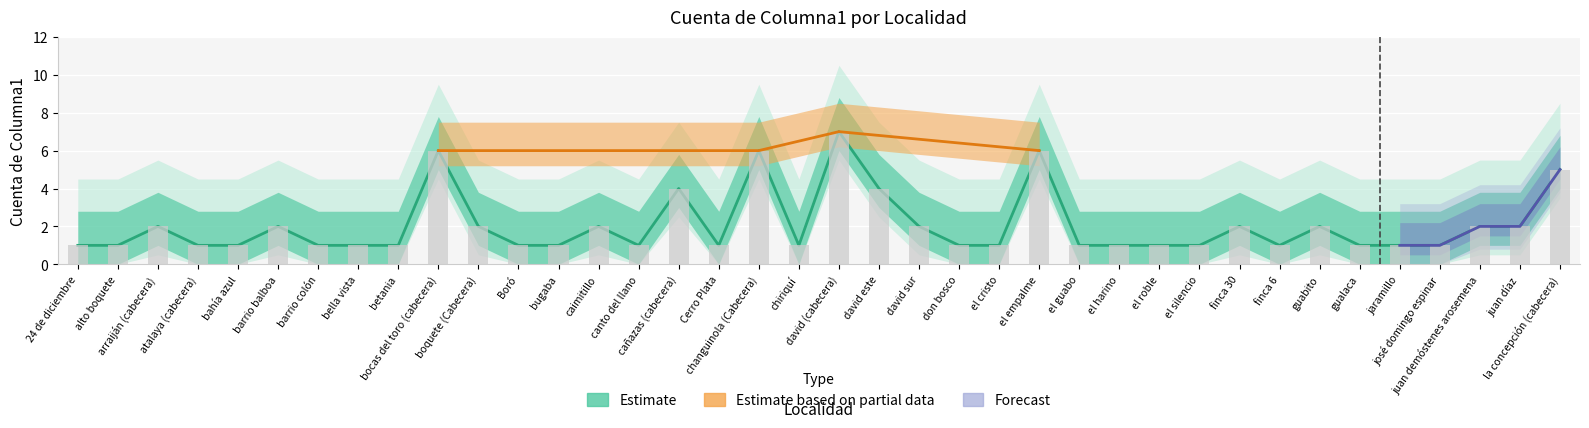

What is the greatest value displayed?

7